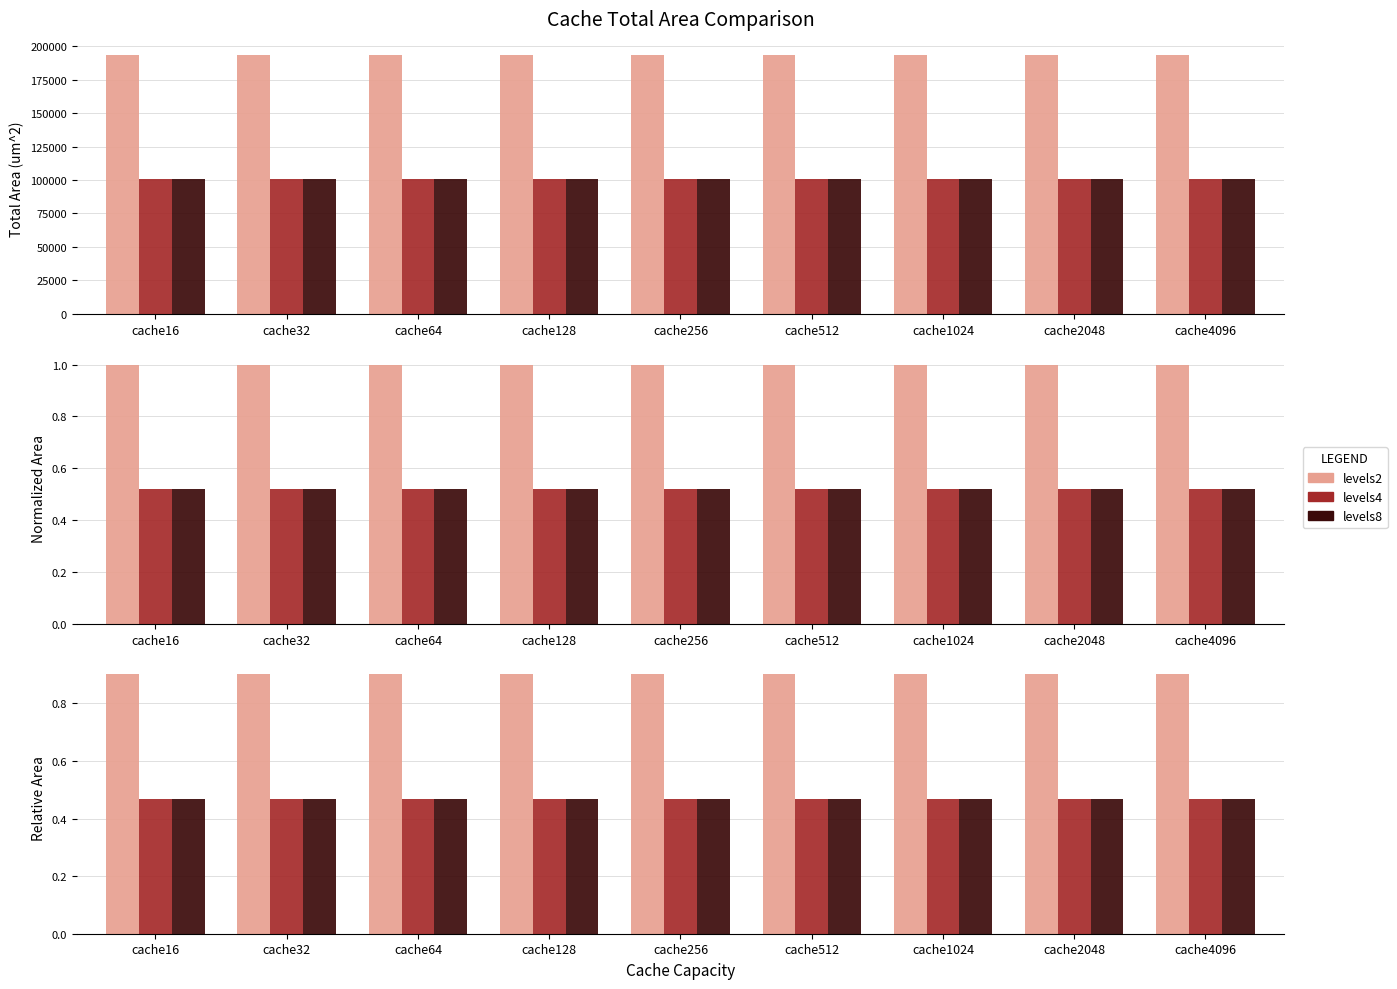

Which series changed the most between cache64 and cache512?

levels2